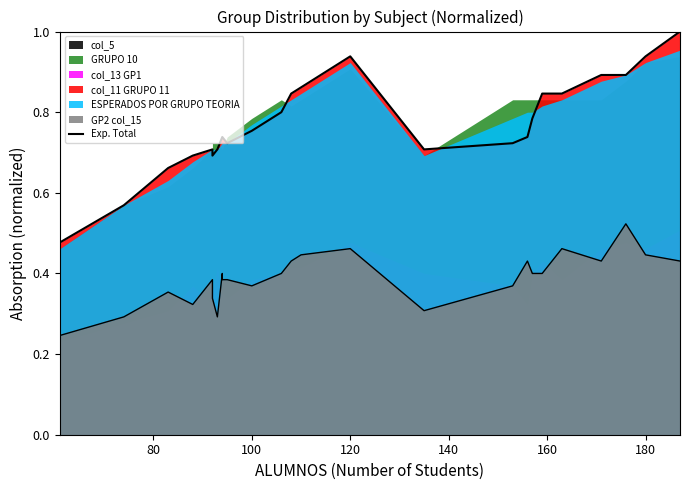

Reading left to right, transcribe all the data shown in this chart.

0.5	0.6	0.7	0.7	0.7	0.7	0.7	0.7	0.7	0.7	0.8	0.8	0.8	0.9	0.9	0.7	0.7	0.7	0.8	0.8	0.8	0.9	0.9	0.9	1.0